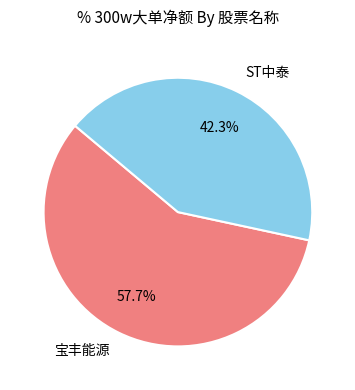

To the nearest percent, what percentage of the pie is 宝丰能源?

58%